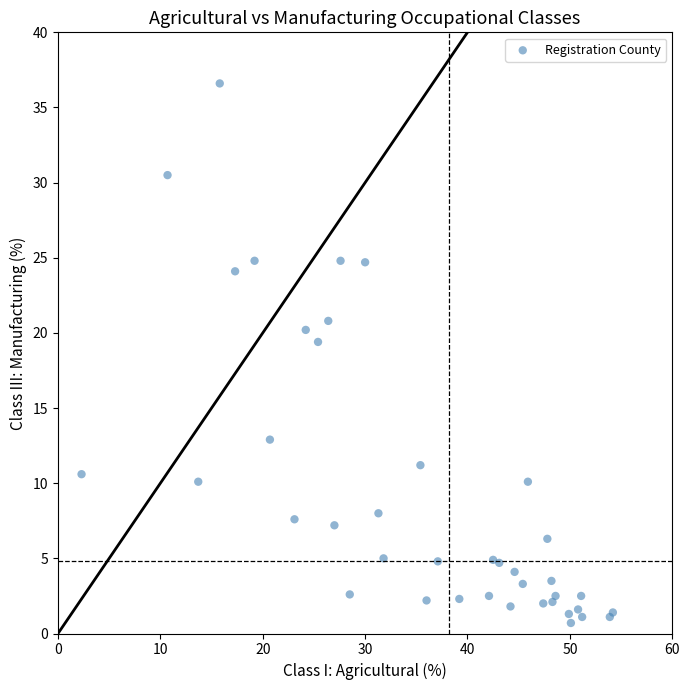

What Y value in the scatter plot is closest to 18?

19.4